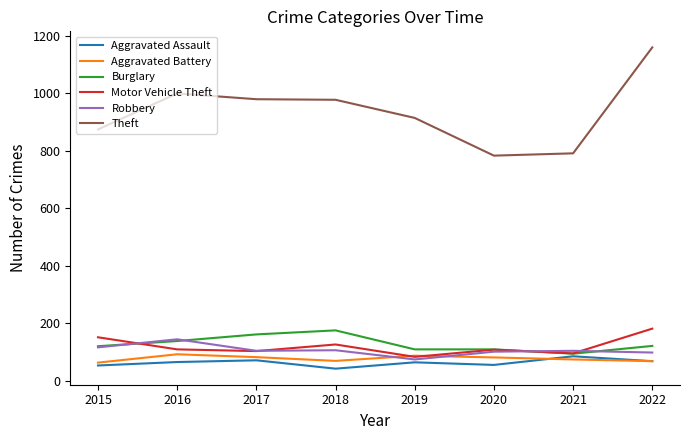

True or false: Aggravated Battery has a value of 28 at 2018.

False